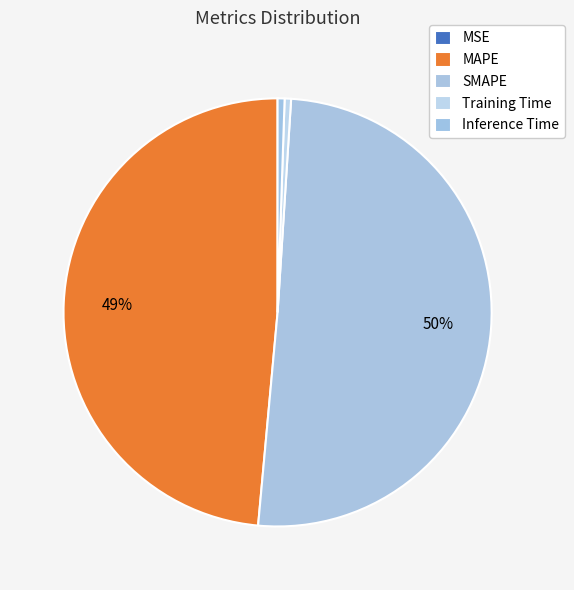

The MAPE slice represents 49% of the pie. True or false?

True